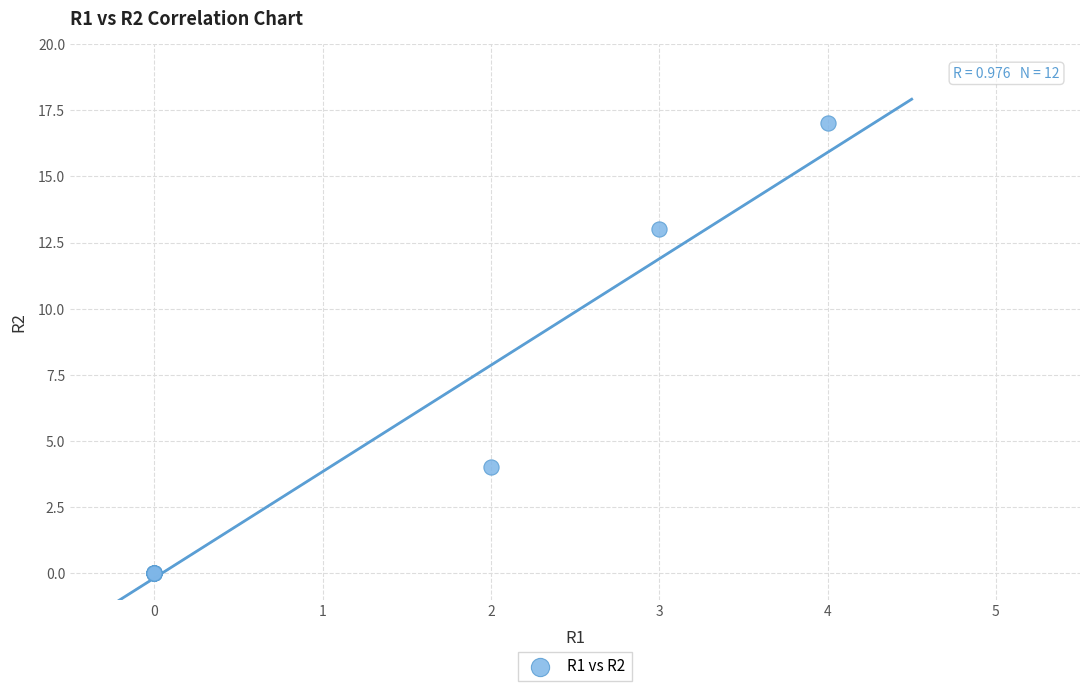

What Y value in the scatter plot is closest to 8?

4